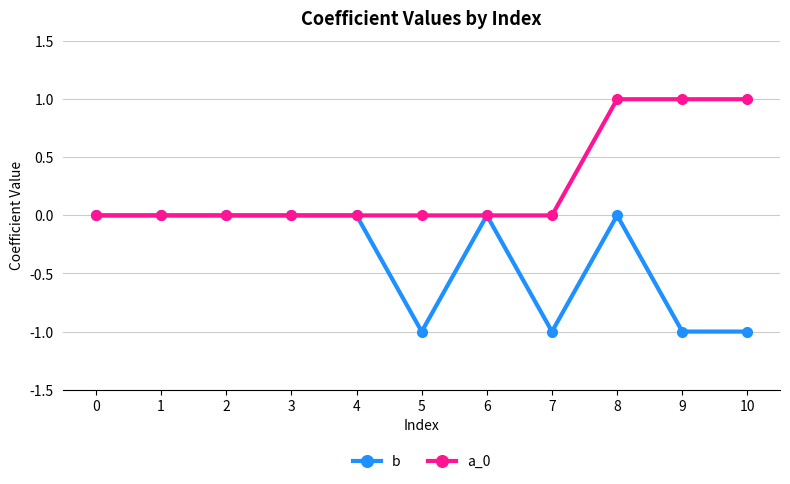

Is the value of a_0 at 2 greater than the value of b at 9?

Yes